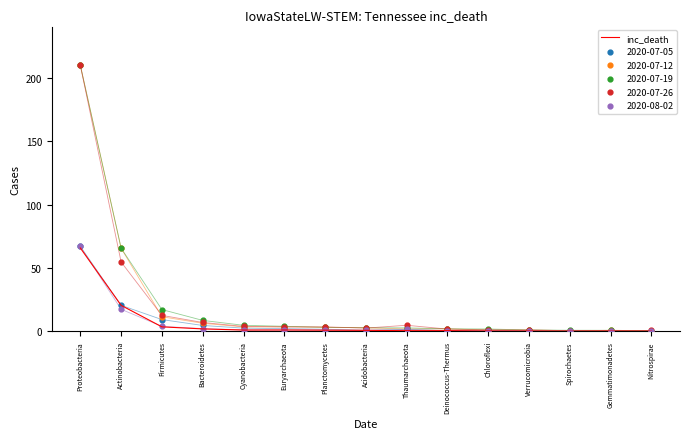

Which has a higher value, Verrucomicrobia or Nitrospirae?

Verrucomicrobia